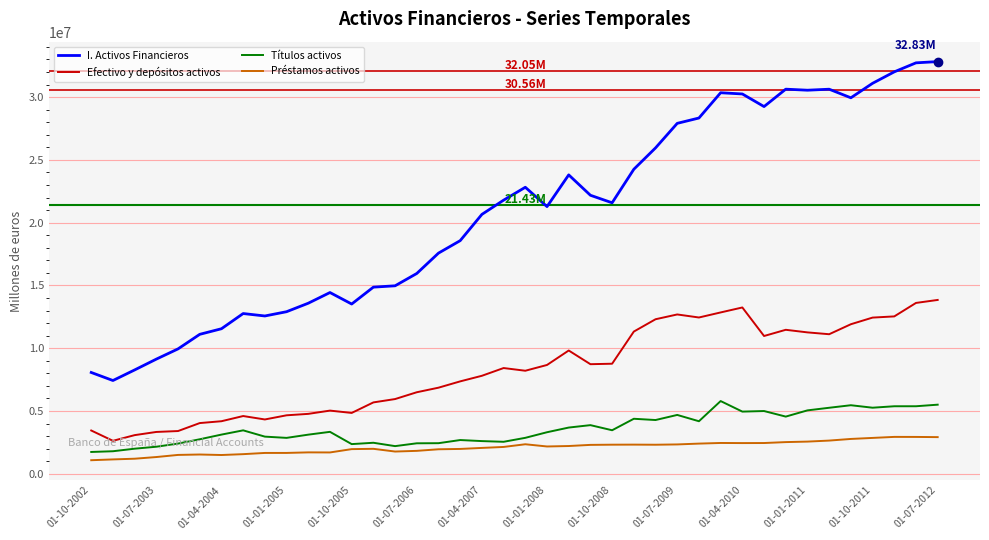

What are all the series names shown in the legend?

I. Activos Financieros, Efectivo y depósitos activos, Títulos activos, Préstamos activos